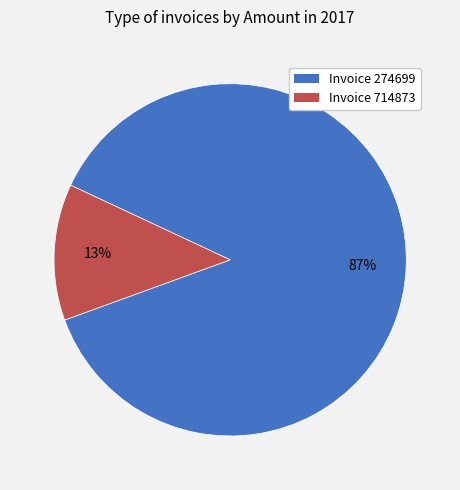

Is there any slice that represents more than half of the pie?

Yes